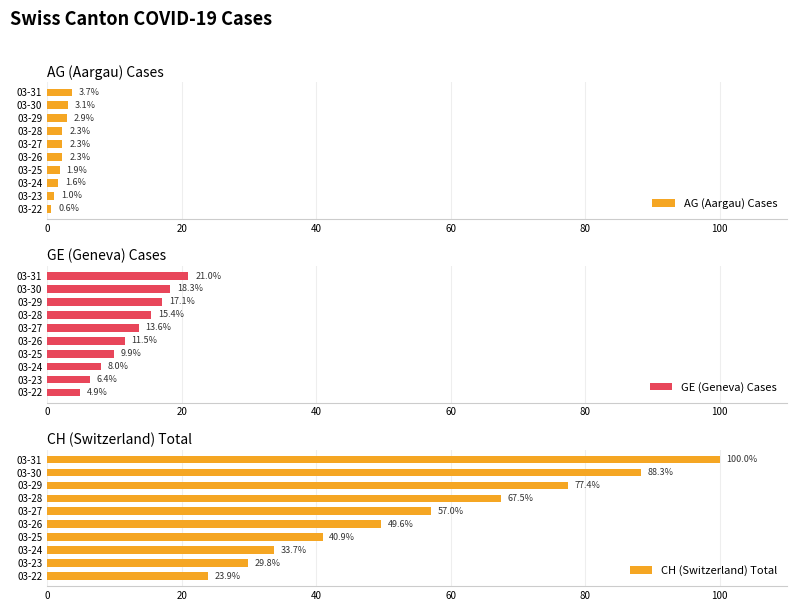

What is the average value of the AG (Aargau) Cases series?

2.2